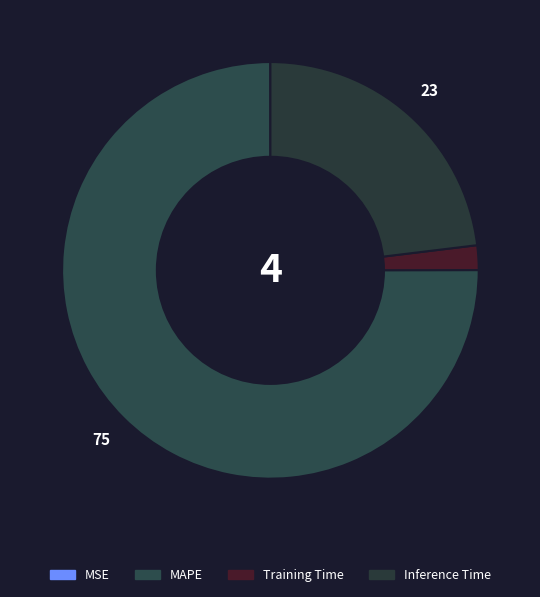

To the nearest percent, what is the average slice percentage?

25%